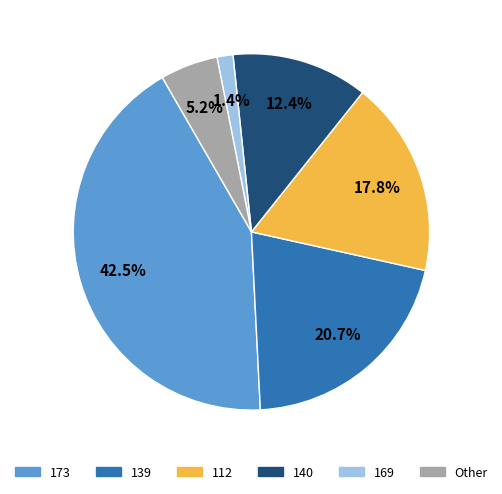

Does any single category account for the majority?

No